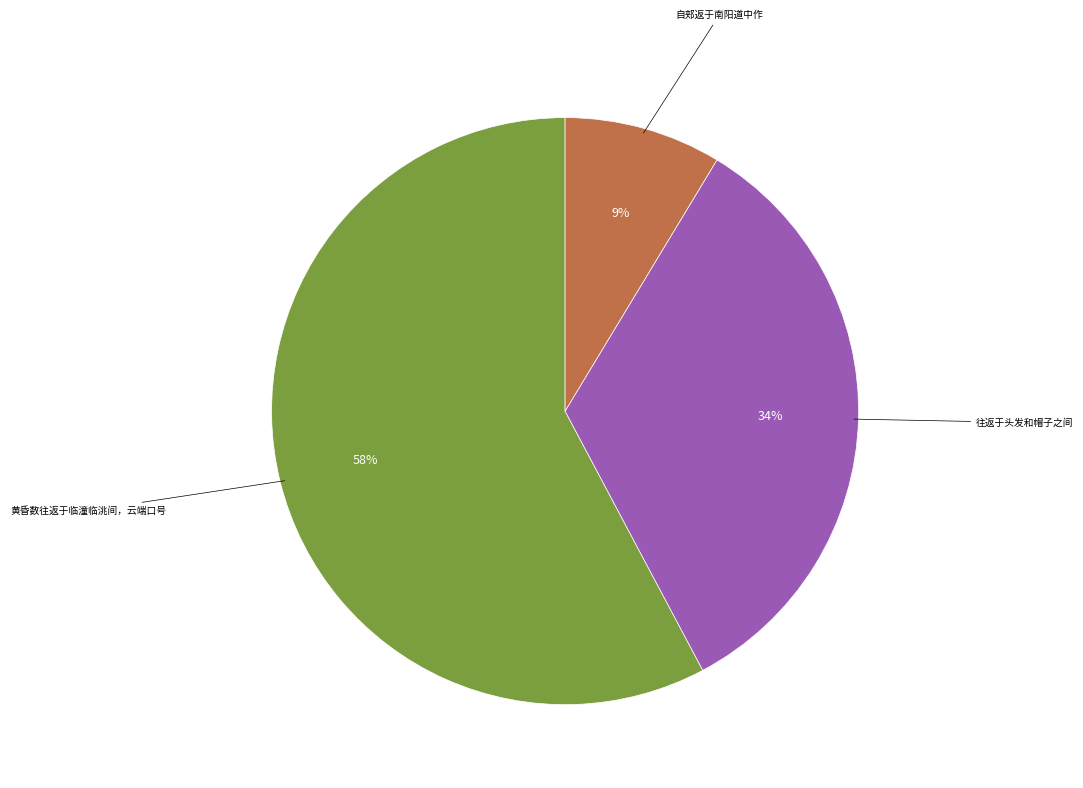

To the nearest percent, what is the average slice percentage?

33%